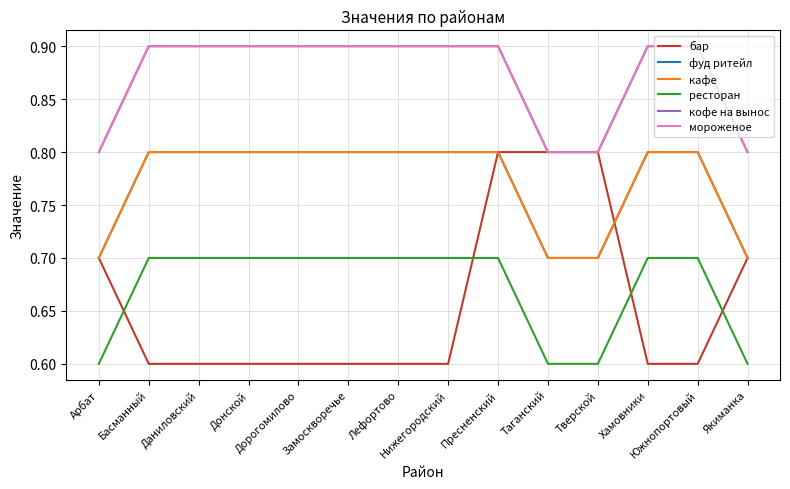

Does the chart display data point markers on the line(s)?

No